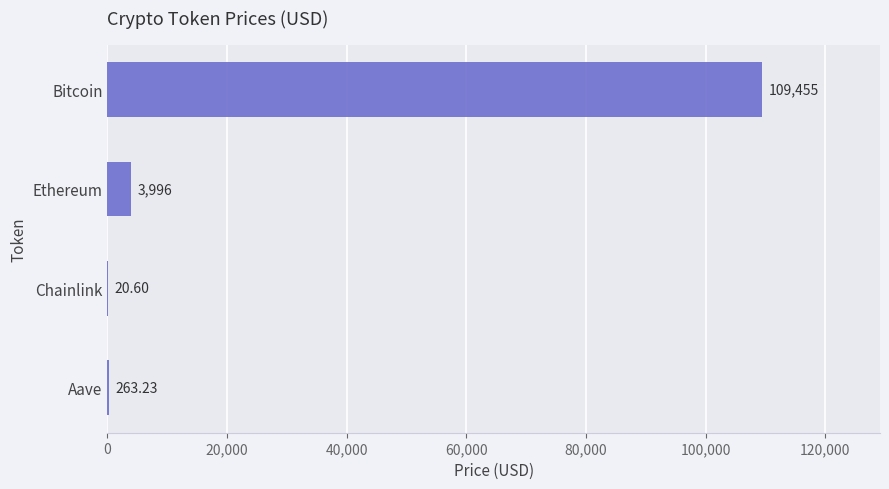

At which label is the value closest to 54737?

Ethereum